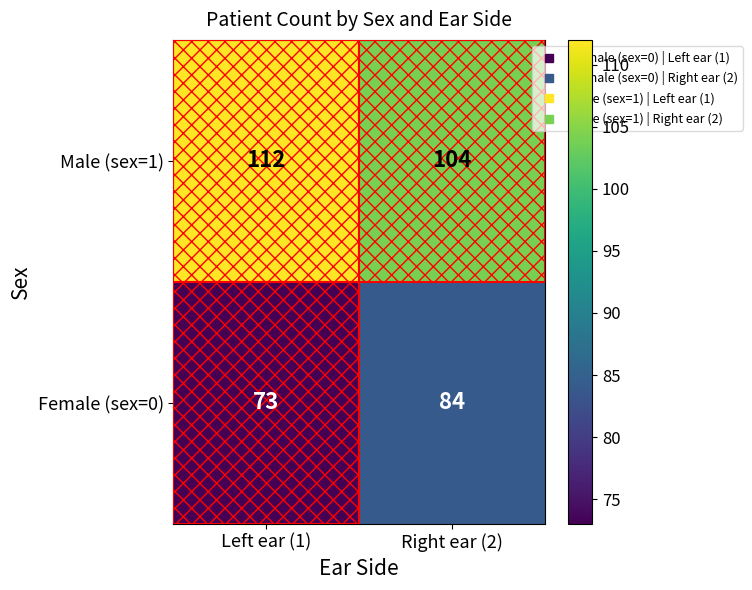

How many categories are shown in the chart?

2